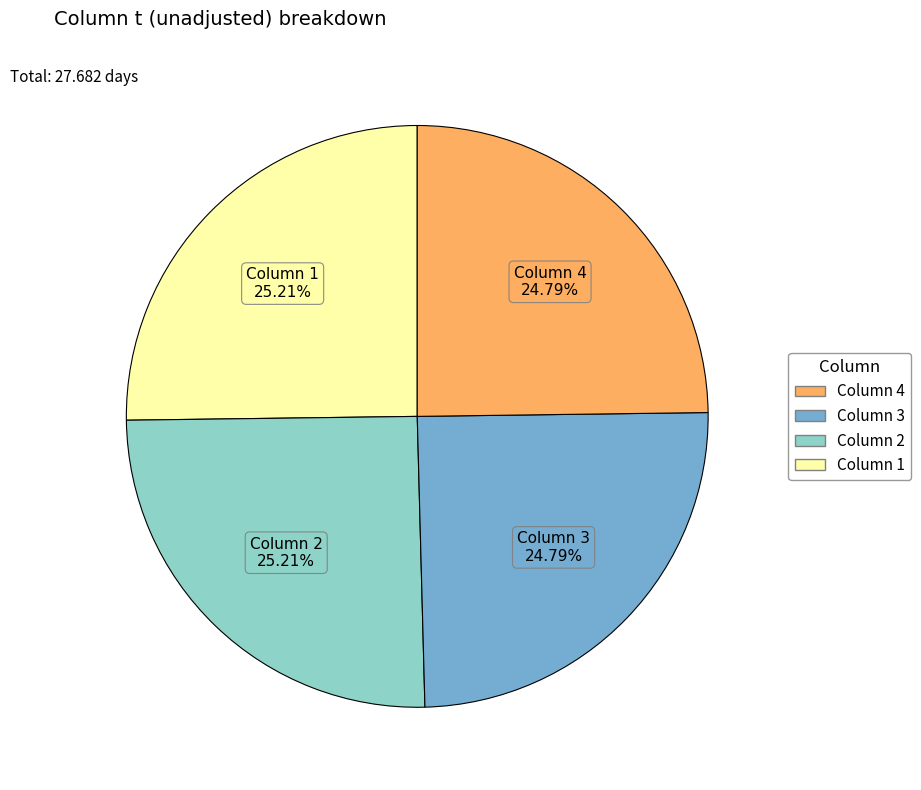

Count the number of slices in the pie.

4